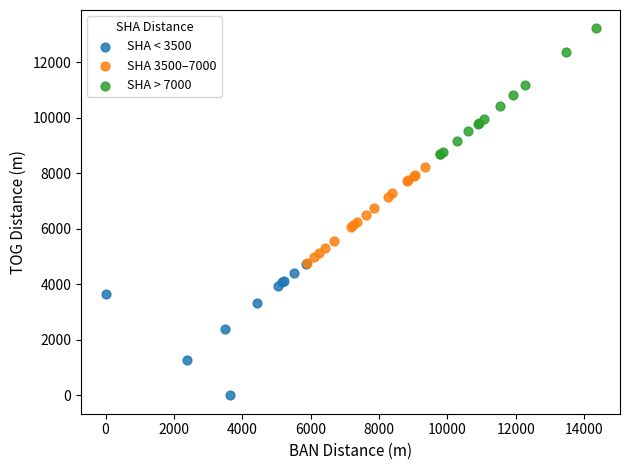

Which series reaches the minimum Y coordinate?

SHA < 3500